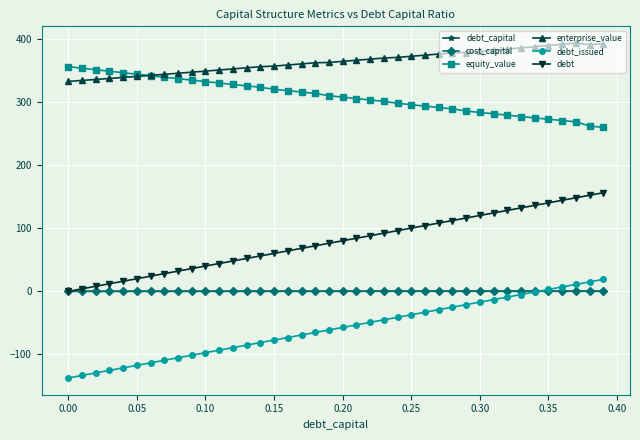

At how many categories does at least one series exceed 38?

40